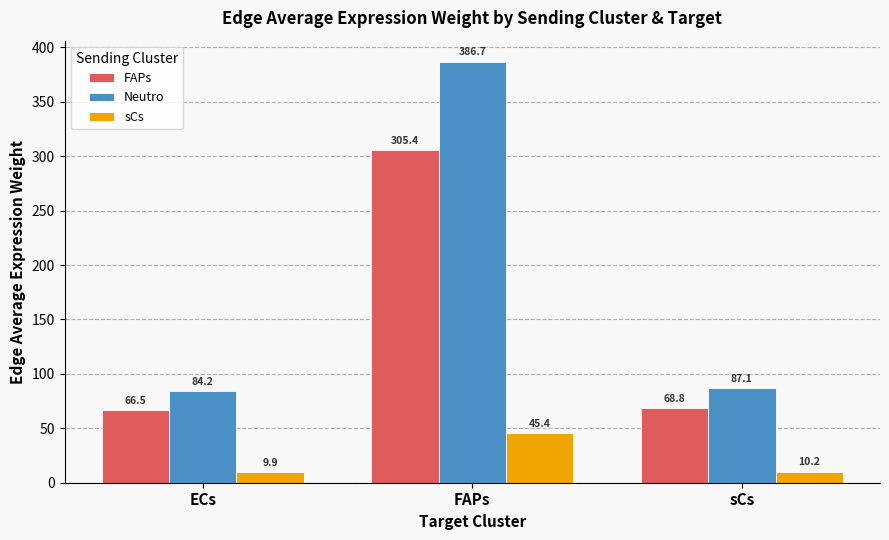

Reading right to left, extract all data points from this chart.

FAPs: sCs=68.8	FAPs=305.4	ECs=66.5
Neutro: sCs=87.1	FAPs=386.7	ECs=84.2
sCs: sCs=10.2	FAPs=45.4	ECs=9.9